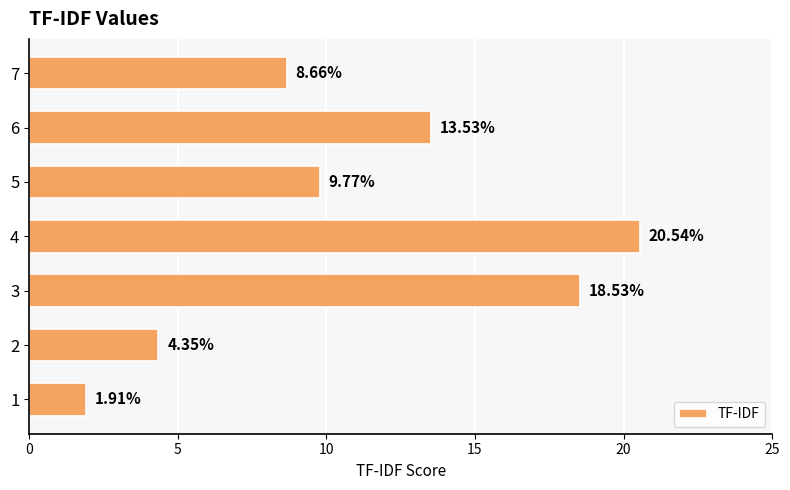

What is the sum of the values at 6 and 4?

34.1